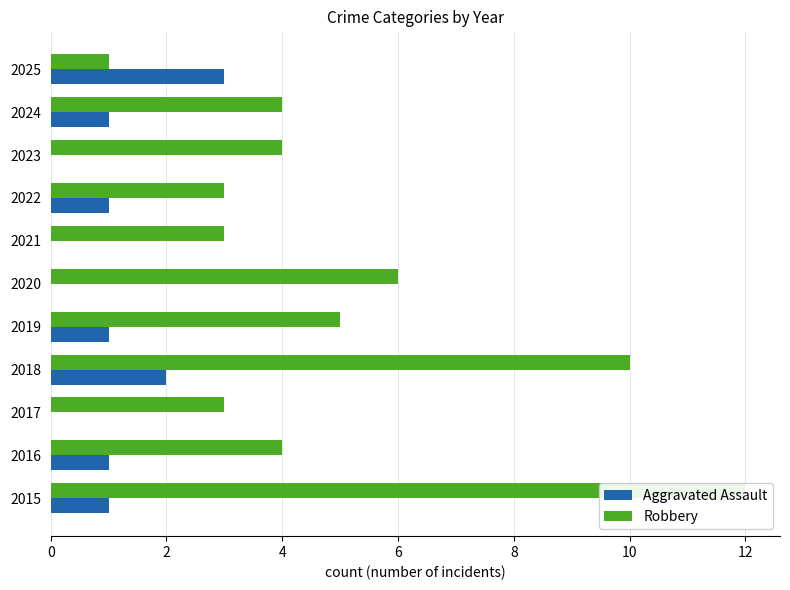

List the series in order of their peak value, lowest first.

Aggravated Assault, Robbery